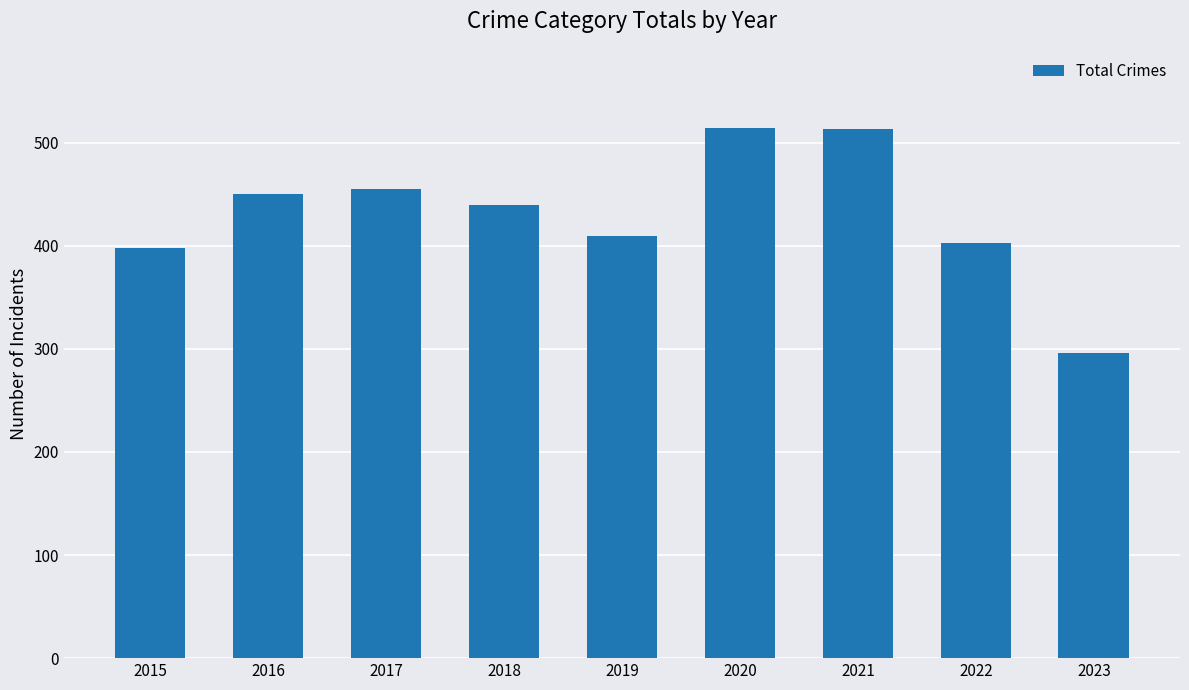

At which category does the chart reach its minimum across all series?

2023